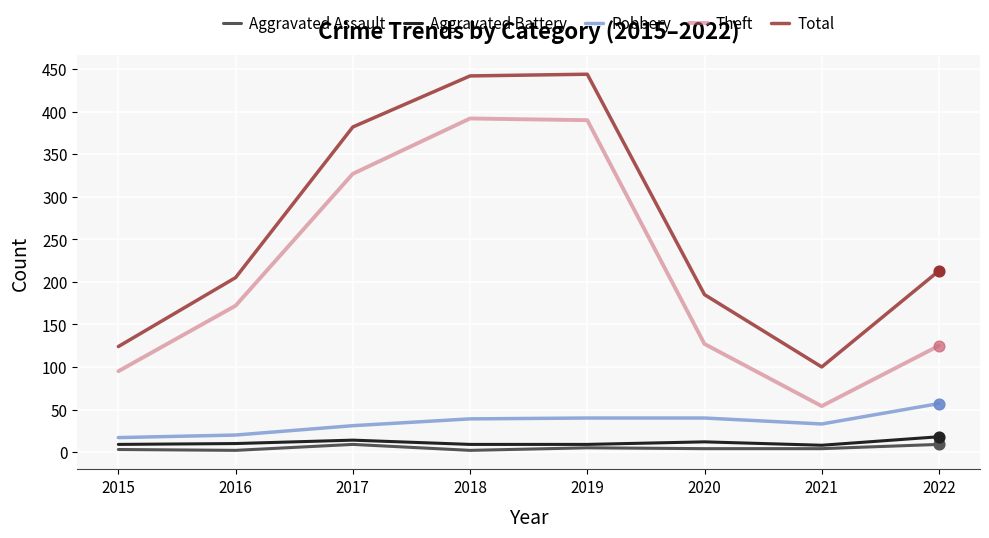

Which series has the largest total across all categories?

Total